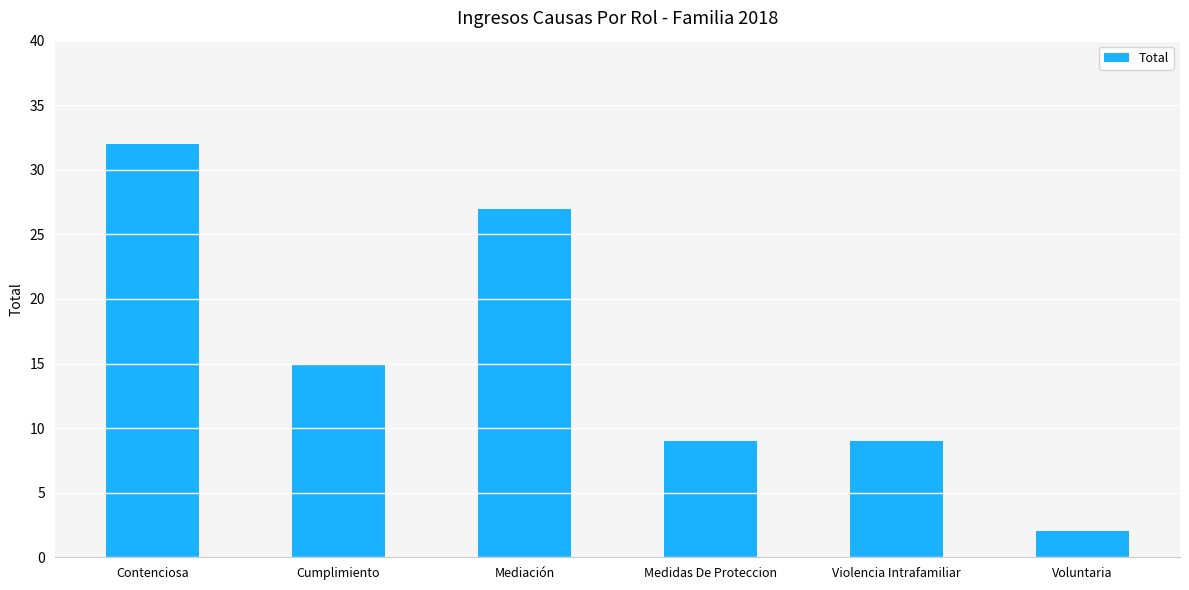

Are the bars grouped side by side (vs. stacked)?

No